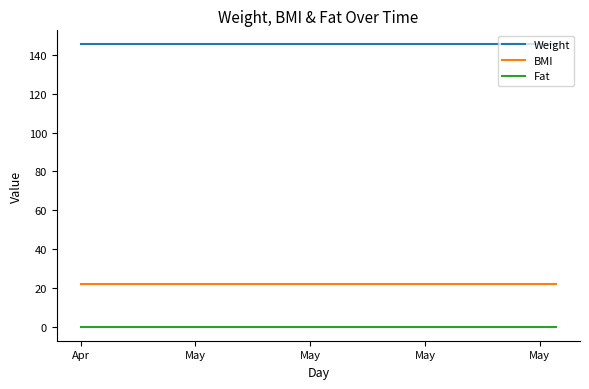

What are all the series names shown in the legend?

Weight, BMI, Fat